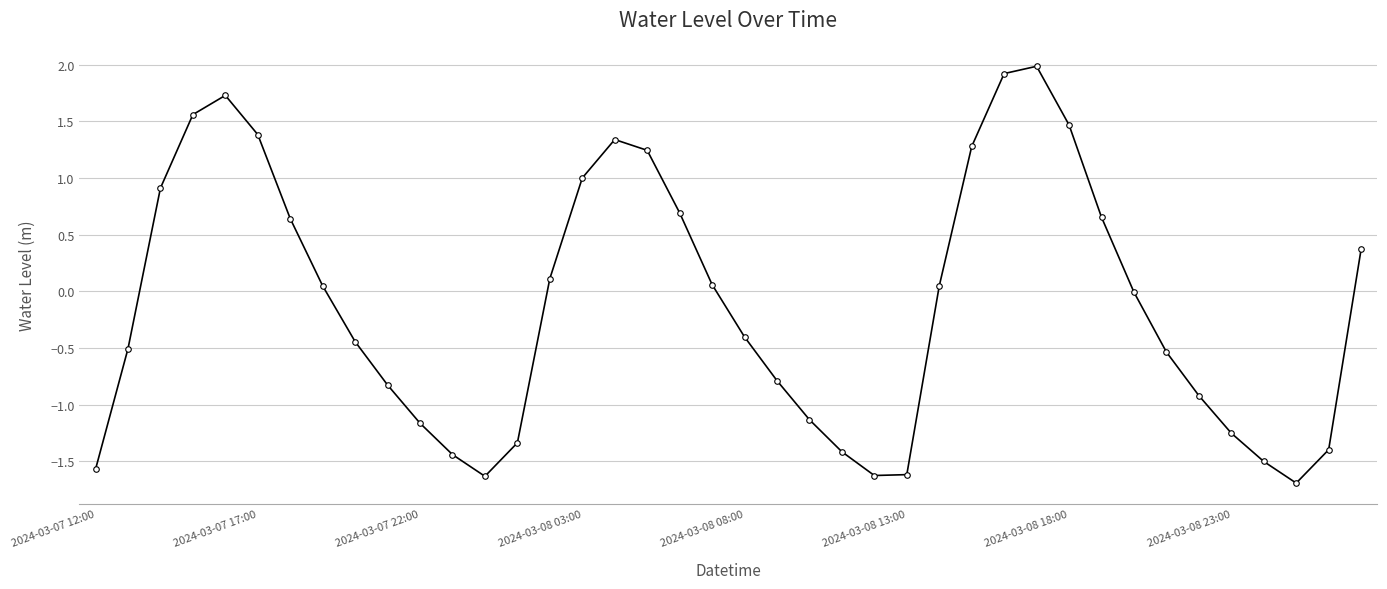

What is the maximum value shown in the chart?

2.0